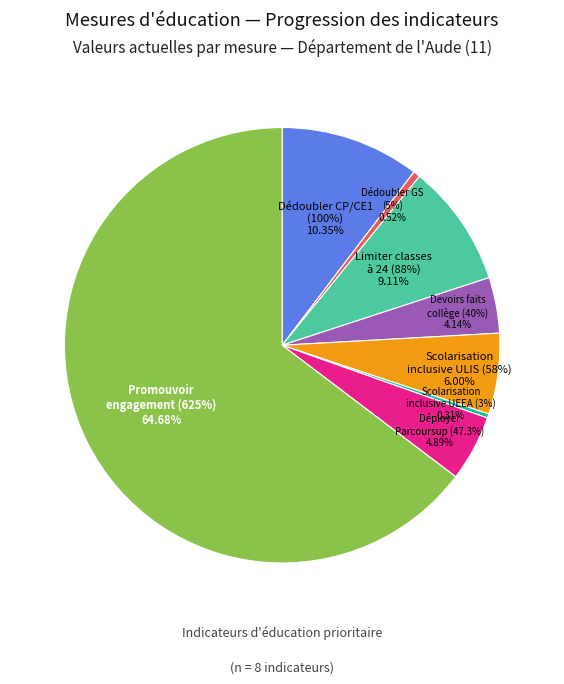

How many slices are in this pie chart?

8